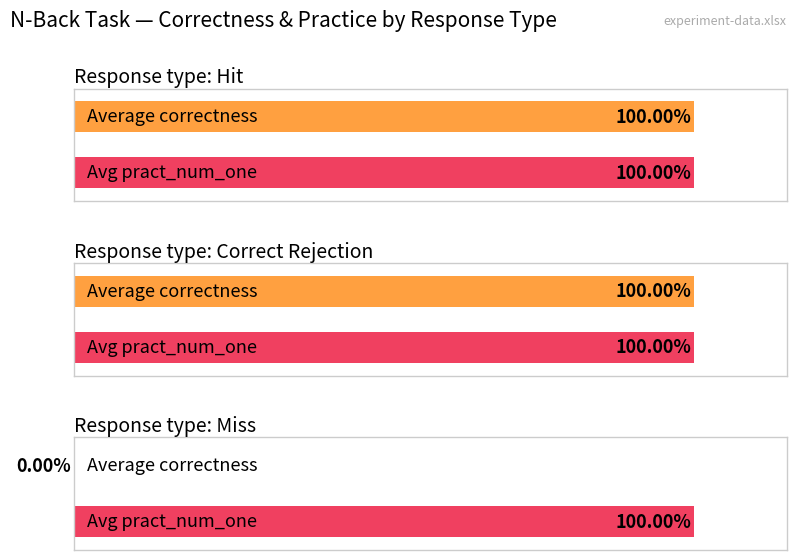

The chart shows a value of 0 at miss. True or false?

True